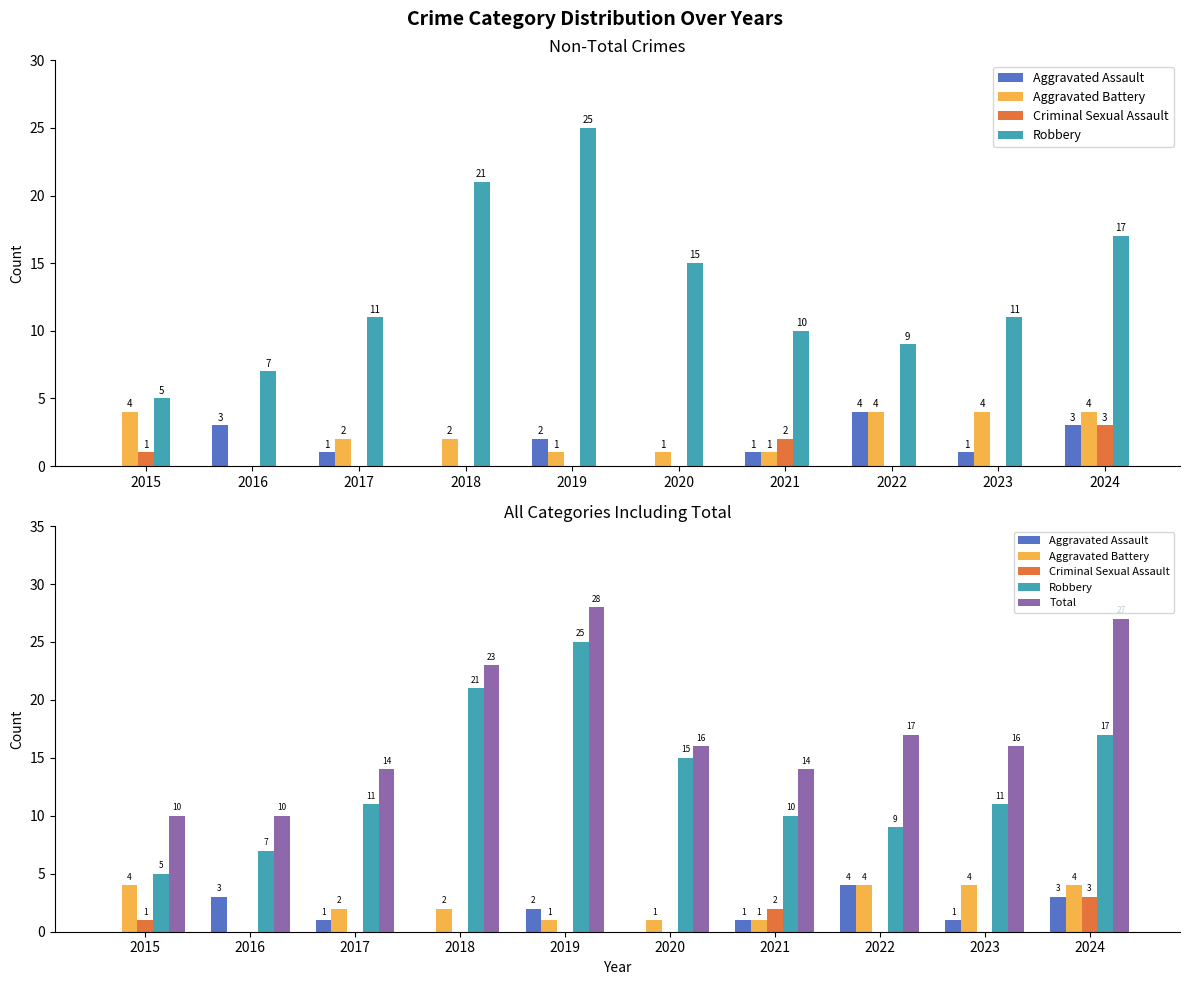

What is the value of the Total bar at the 4th from the left?

23